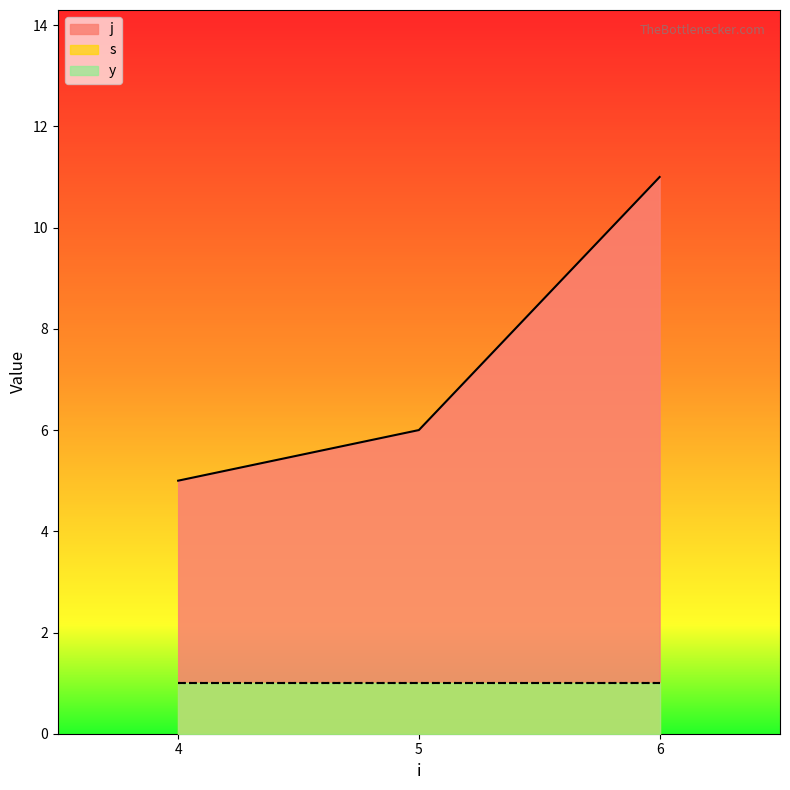

What are all the series names shown in the legend?

j, s, y